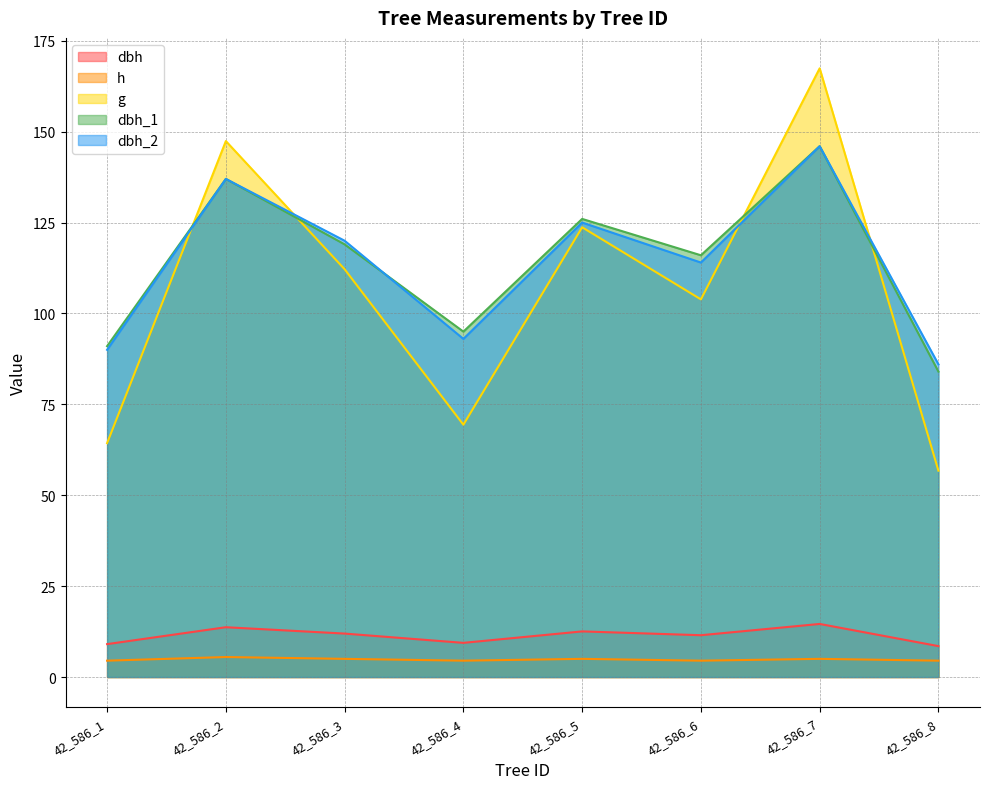

The value of dbh at 42_586_6 is 11.5. True or false?

True